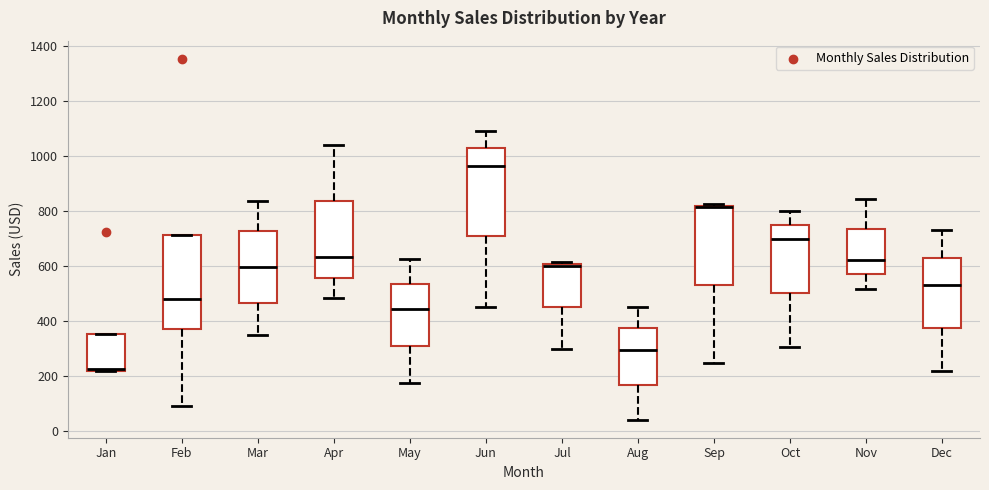

Reading left to right, transcribe this box plot: for each box, give where its median line is, the range the box spans, and where its two whiskers end, as read against the y-axis. The values are not printed on the chart, so give them approximately, as read against the axis.

Jan: median 220 (just above the box's lower edge), box 220 to 360, whiskers 220 to 360
Feb: median 480, box 360 to 720, whiskers 100 to 720
Mar: median 600, box 460 to 720, whiskers 340 to 840
Apr: median 640, box 560 to 840, whiskers 480 to 1040
May: median 440, box 320 to 540, whiskers 180 to 620
Jun: median 960, box 700 to 1020, whiskers 460 to 1100
Jul: median 600 (just below the box's upper edge), box 460 to 600, whiskers 300 to 620
Aug: median 300, box 160 to 380, whiskers 40 to 440
Sep: median 820 (drawn on the box's upper edge), box 540 to 820, whiskers 240 to 820
Oct: median 700, box 500 to 740, whiskers 300 to 800
Nov: median 620, box 560 to 740, whiskers 520 to 840
Dec: median 520, box 380 to 620, whiskers 220 to 720